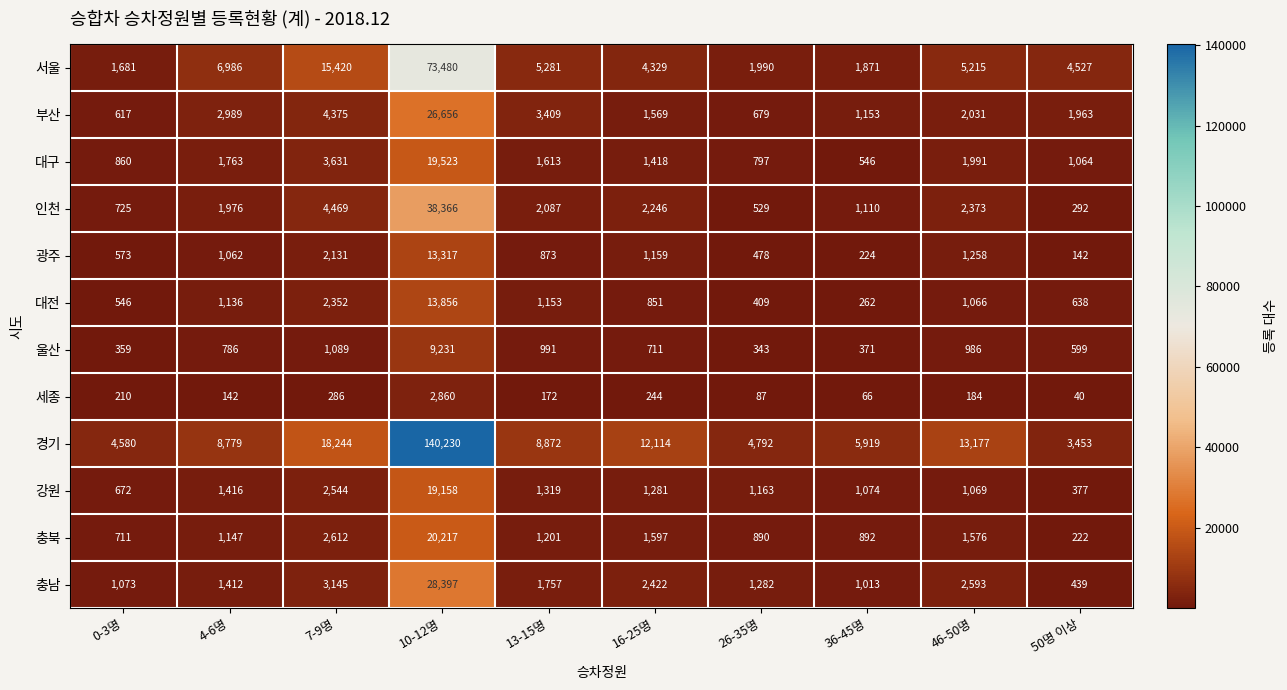

True or false: 충북 has a value of 892 at 36-45명.

True